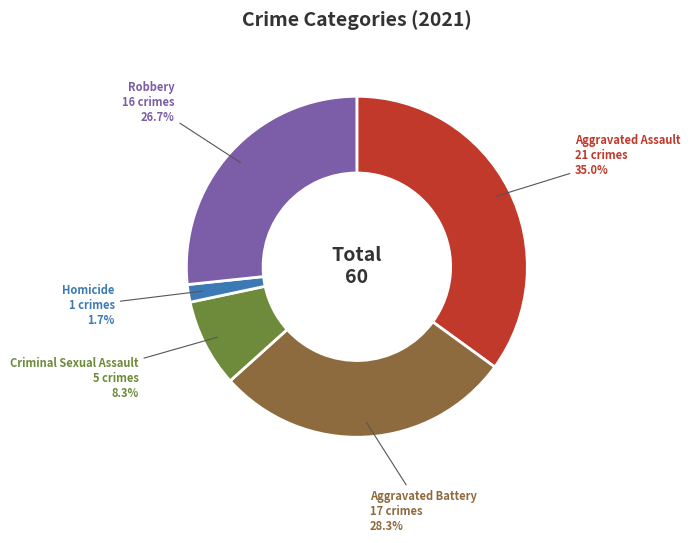

Is there a majority slice in this chart?

No